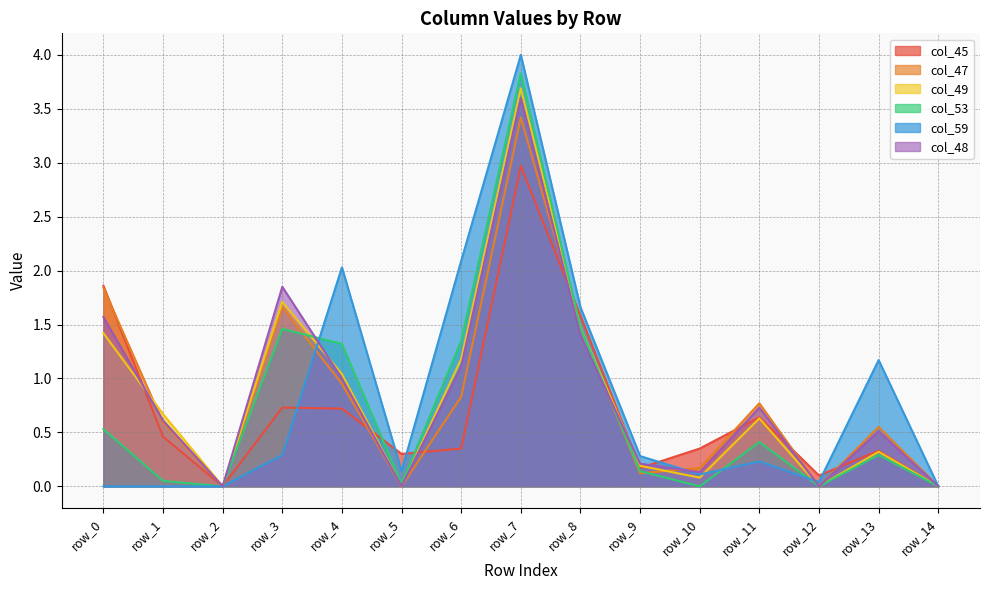

Does the chart display data point markers on the line(s)?

No